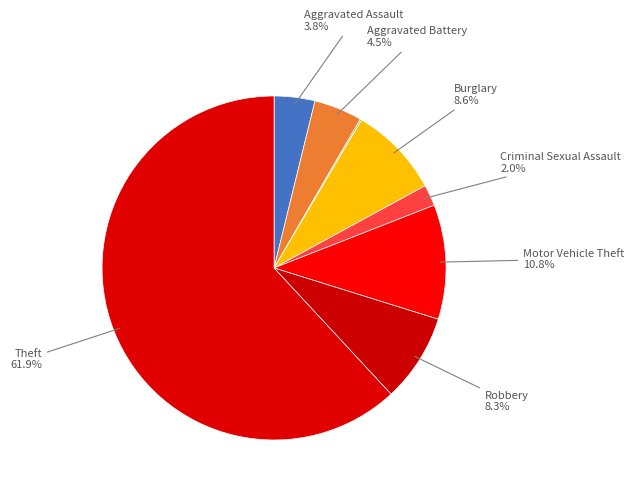

Which slice is the largest?

Theft